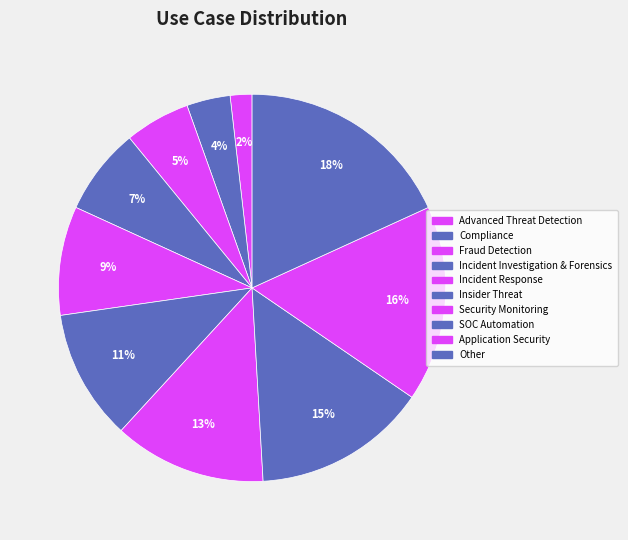

How many slices are in this pie chart?

10